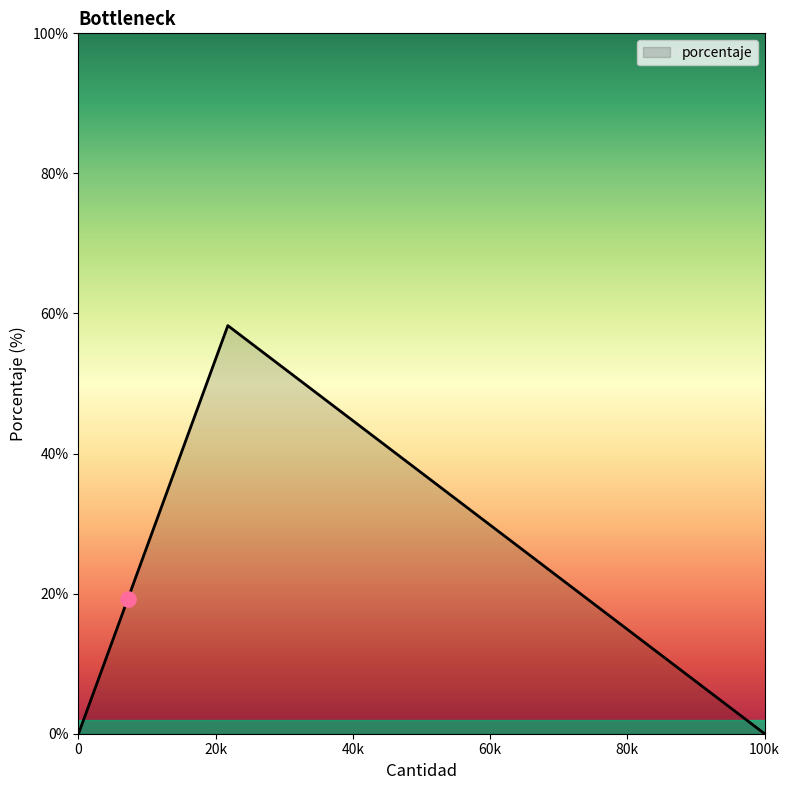

How many interior local peaks (higher than both neighbors) does the data have?

1